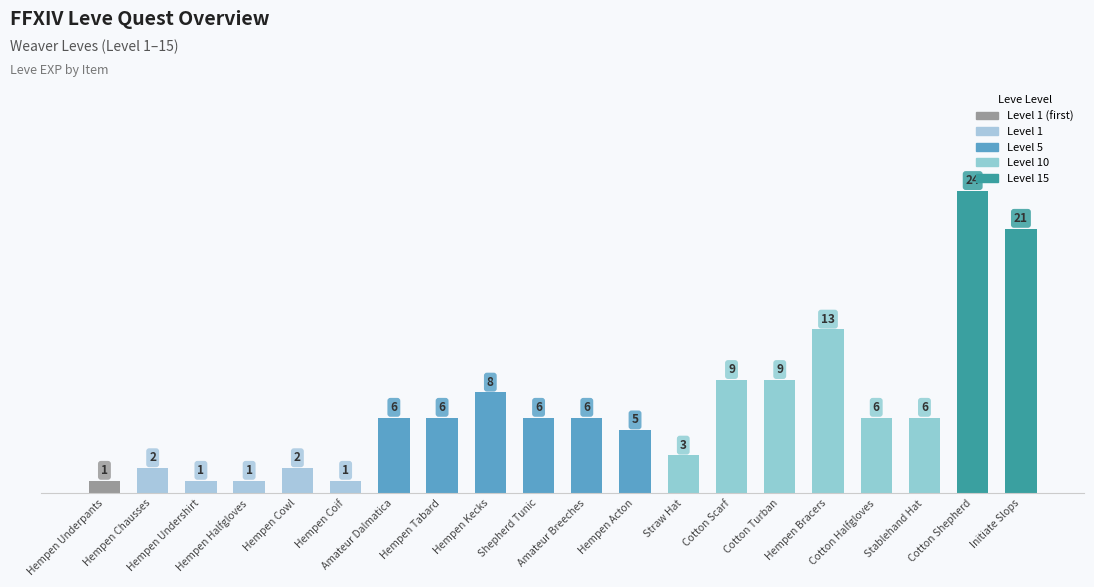

What is the label of the 3rd bar from the left?

Hempen Undershirt